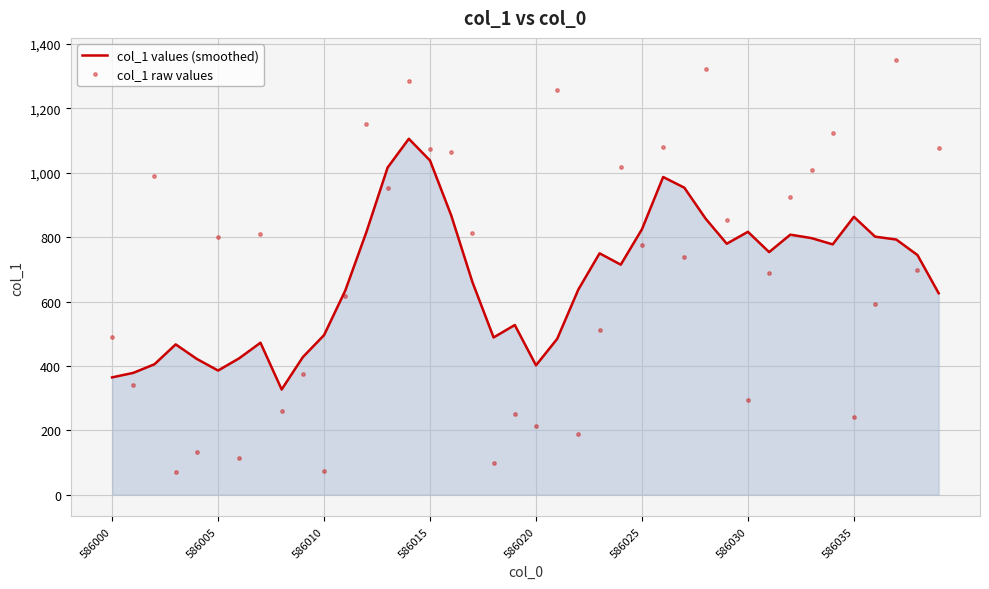

Which series has the largest range (max minus min)?

col_1 raw values